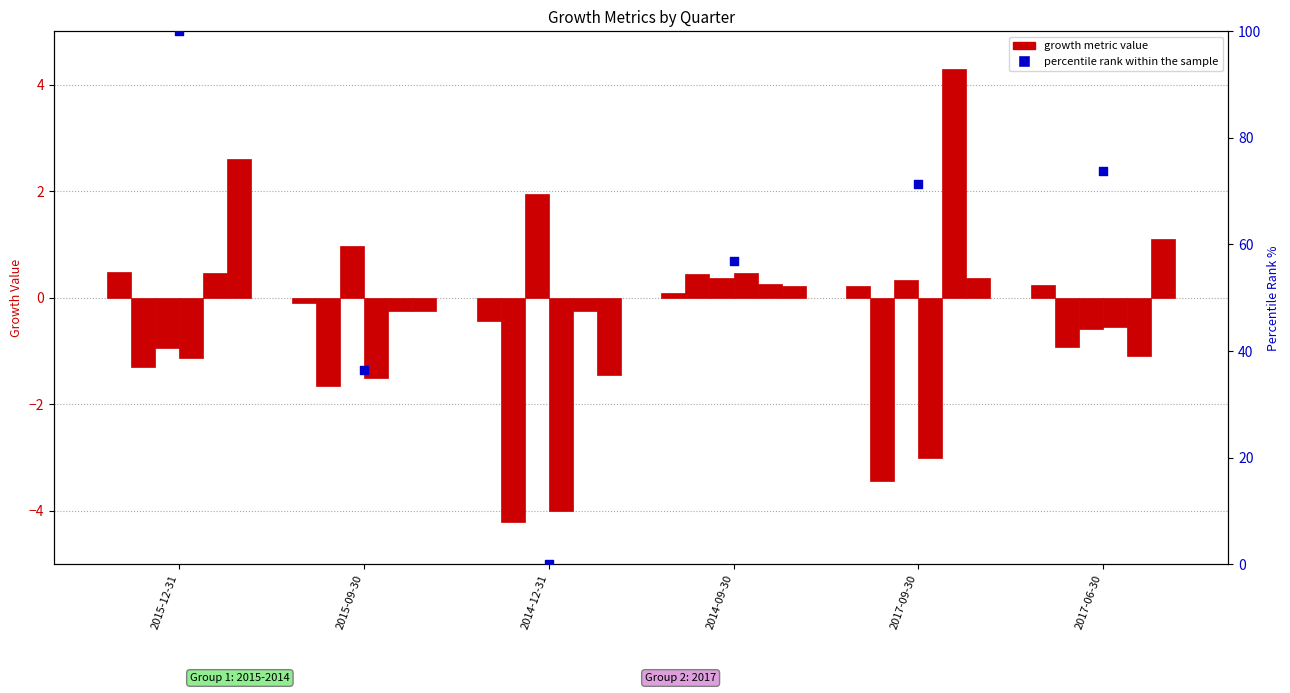

At how many categories does at least one series exceed 63?

3